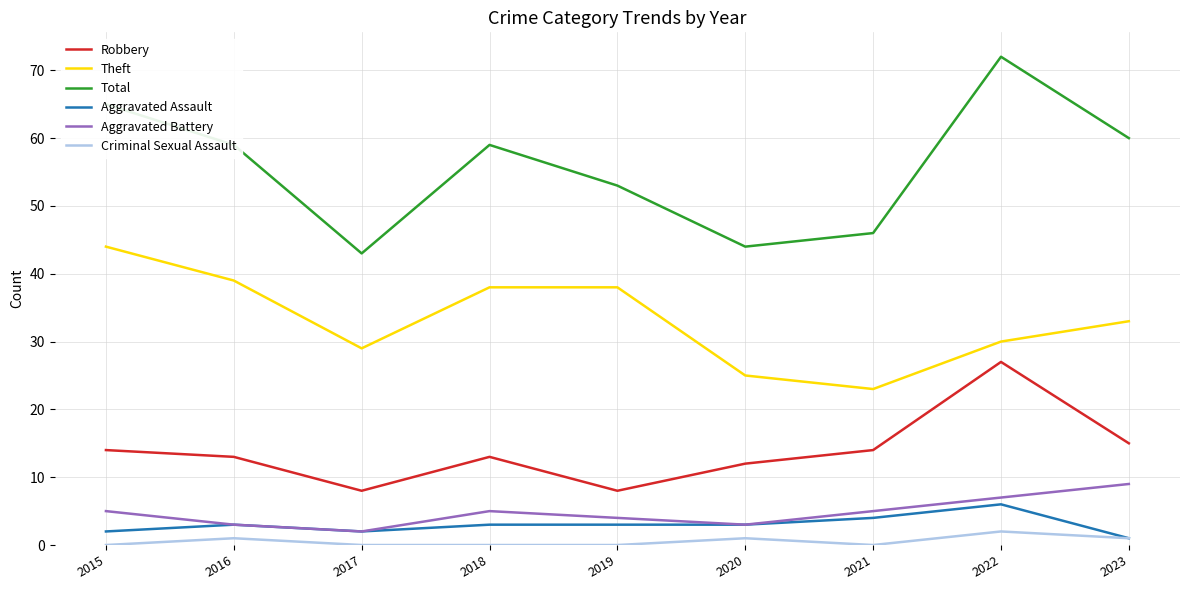

How many lines are shown in the chart?

6